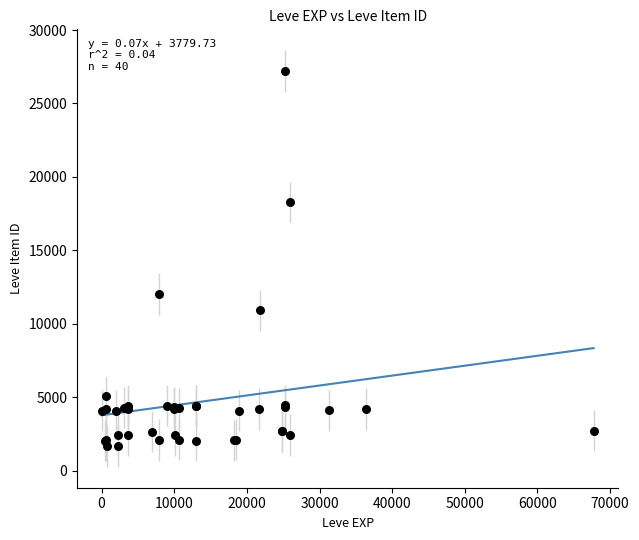

What Y value in the scatter plot is closest to 14448?

12018